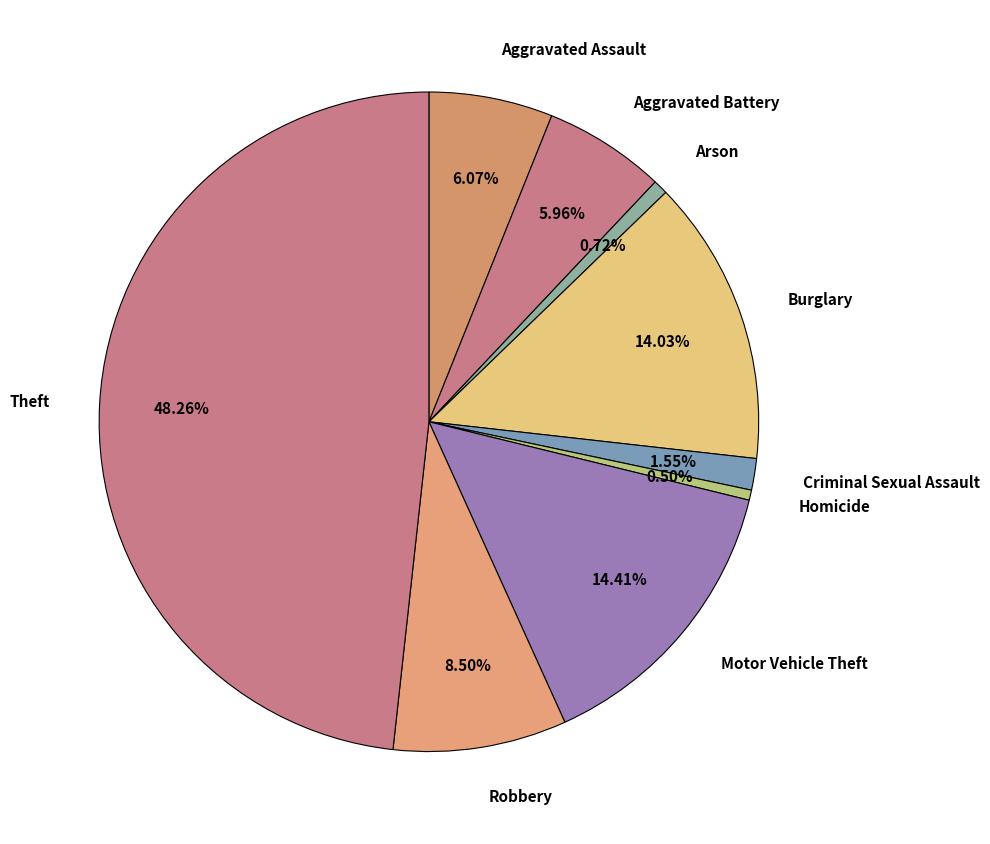

Count the number of slices in the pie.

9